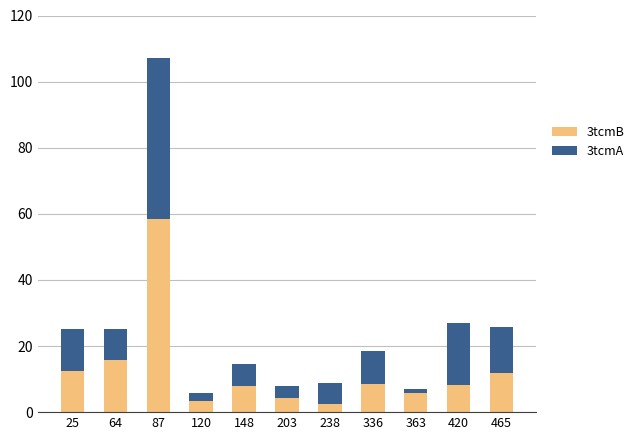

True or false: 3tcmB has a value of 15.9 at 64.

True